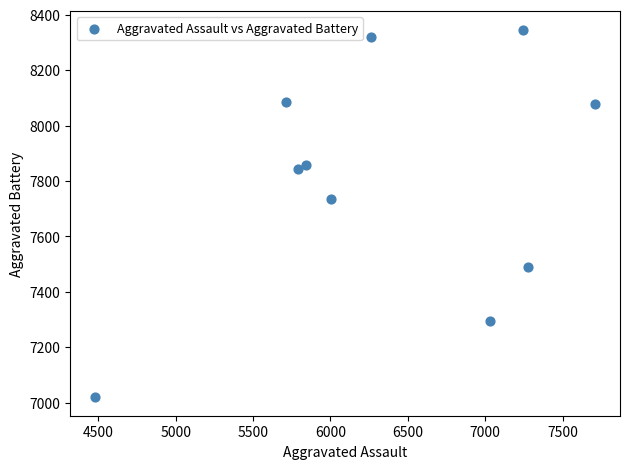

What is the average X value?

6336